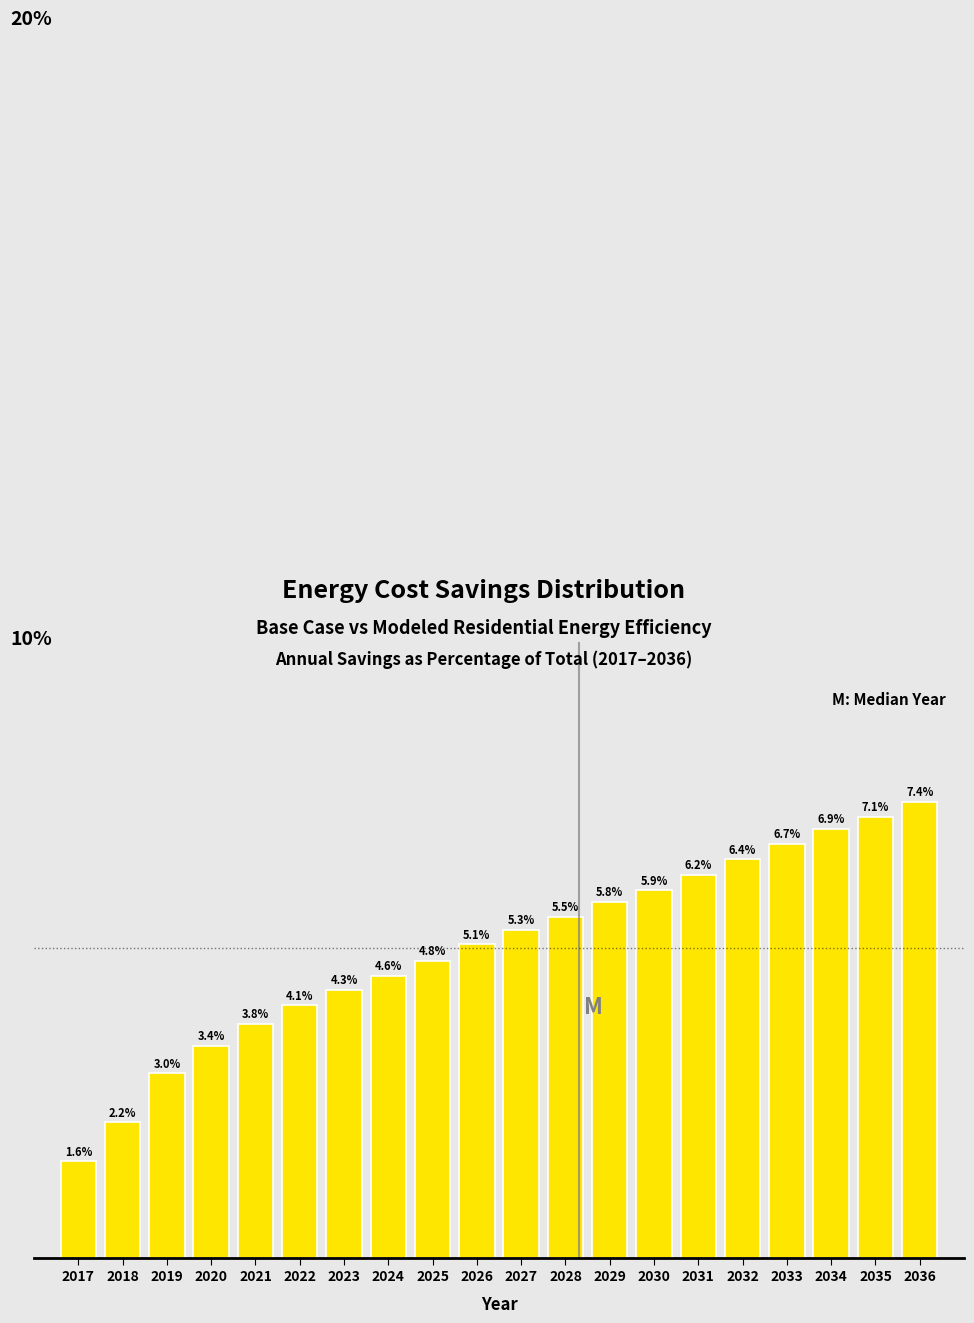

Rank the categories by value from highest to lowest.

2036, 2035, 2034, 2033, 2032, 2031, 2030, 2029, 2028, 2027, 2026, 2025, 2024, 2023, 2022, 2021, 2020, 2019, 2018, 2017